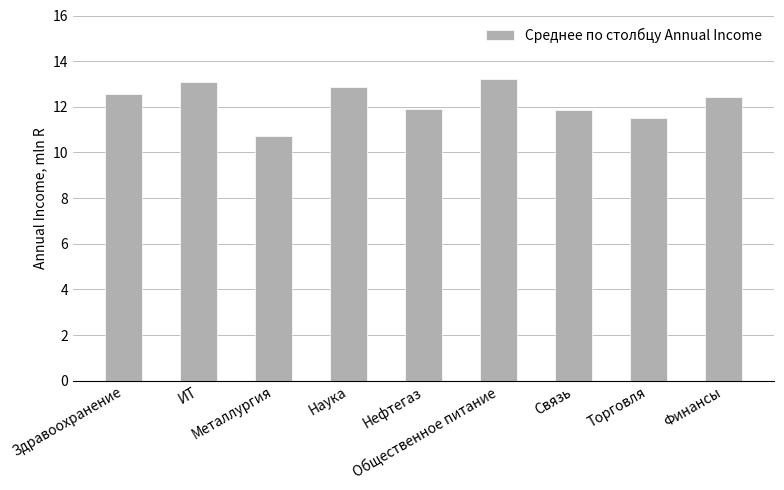

What is the greatest value displayed?

13.2